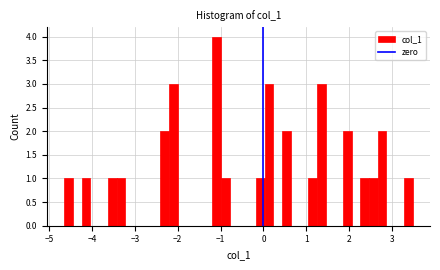

Read against the x-axis, roughly where is the centre of the tallest bar?

-1.1